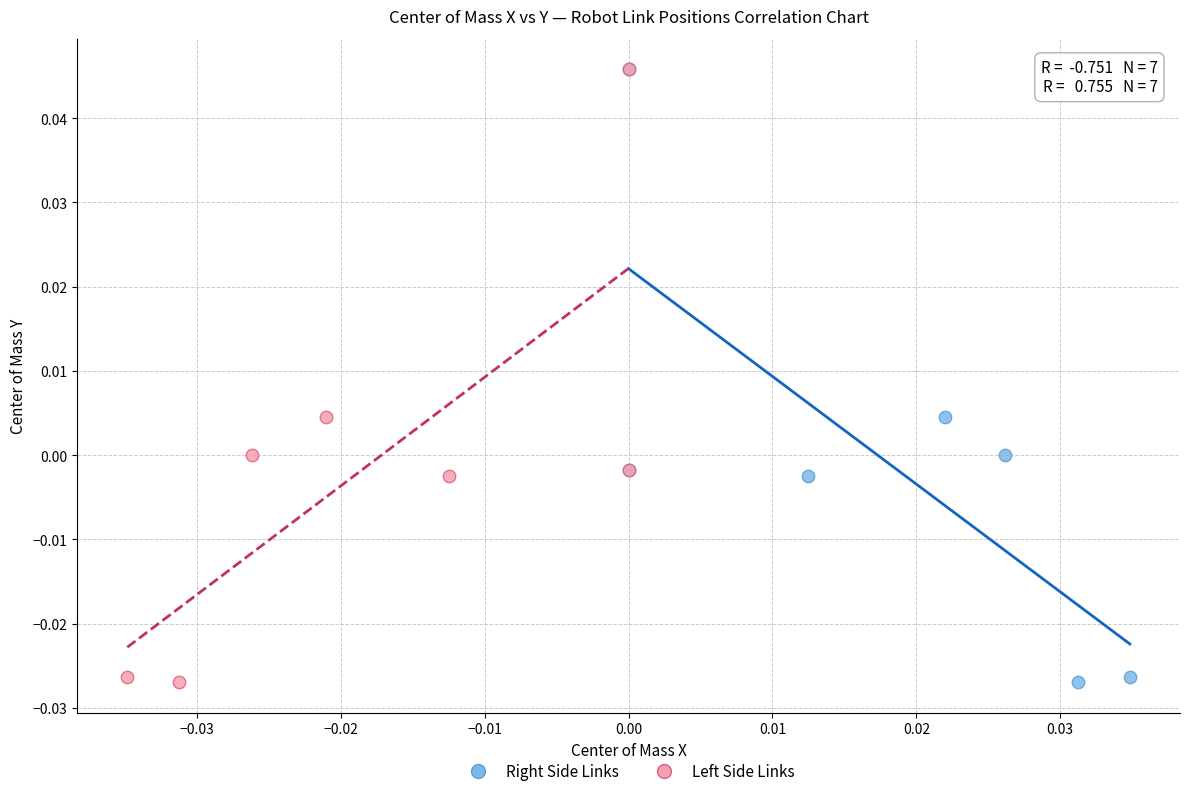

Which series has the largest Y range (max minus min)?

Left Side Links